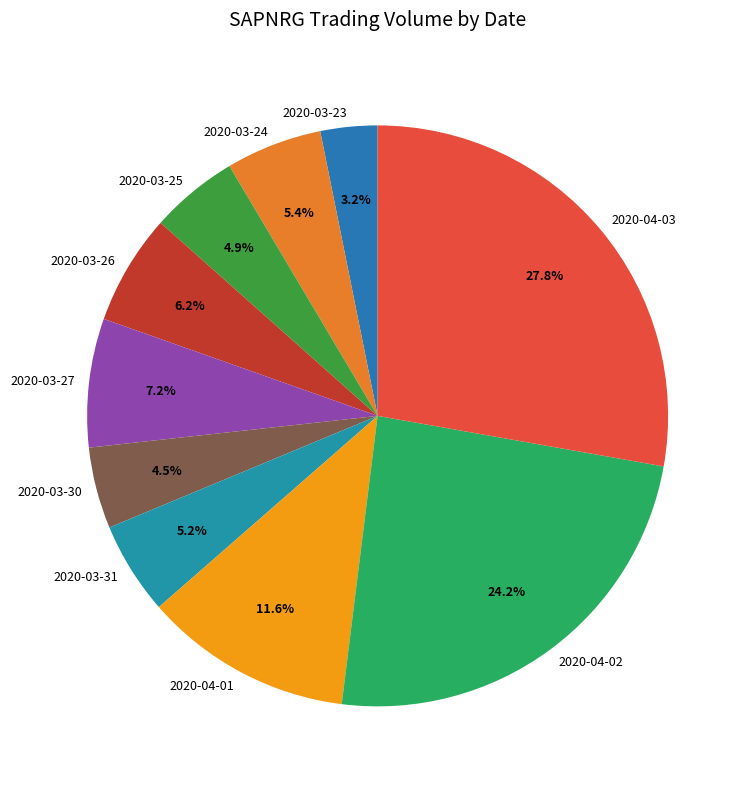

Is it true that 2020-03-23 is 3% of the pie?

True